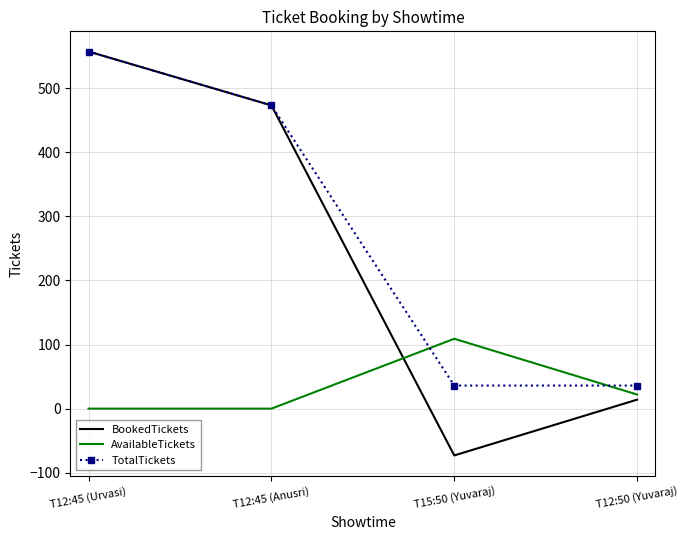

What is the total value across all series at T15:50 (Yuvaraj)?

72